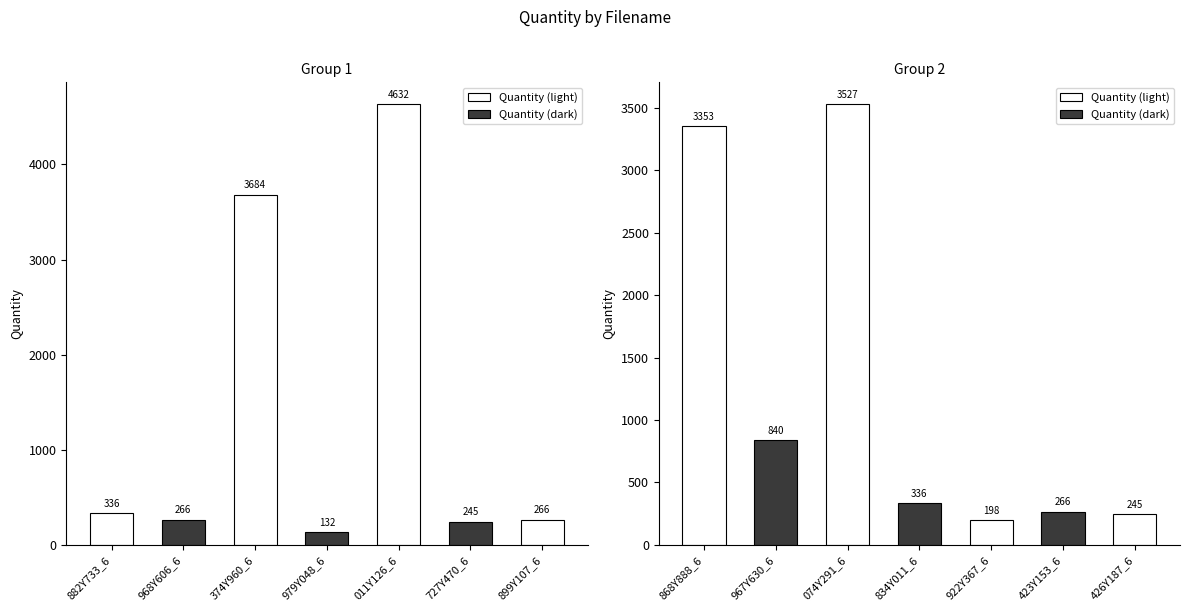

What is the greatest value displayed?

4632